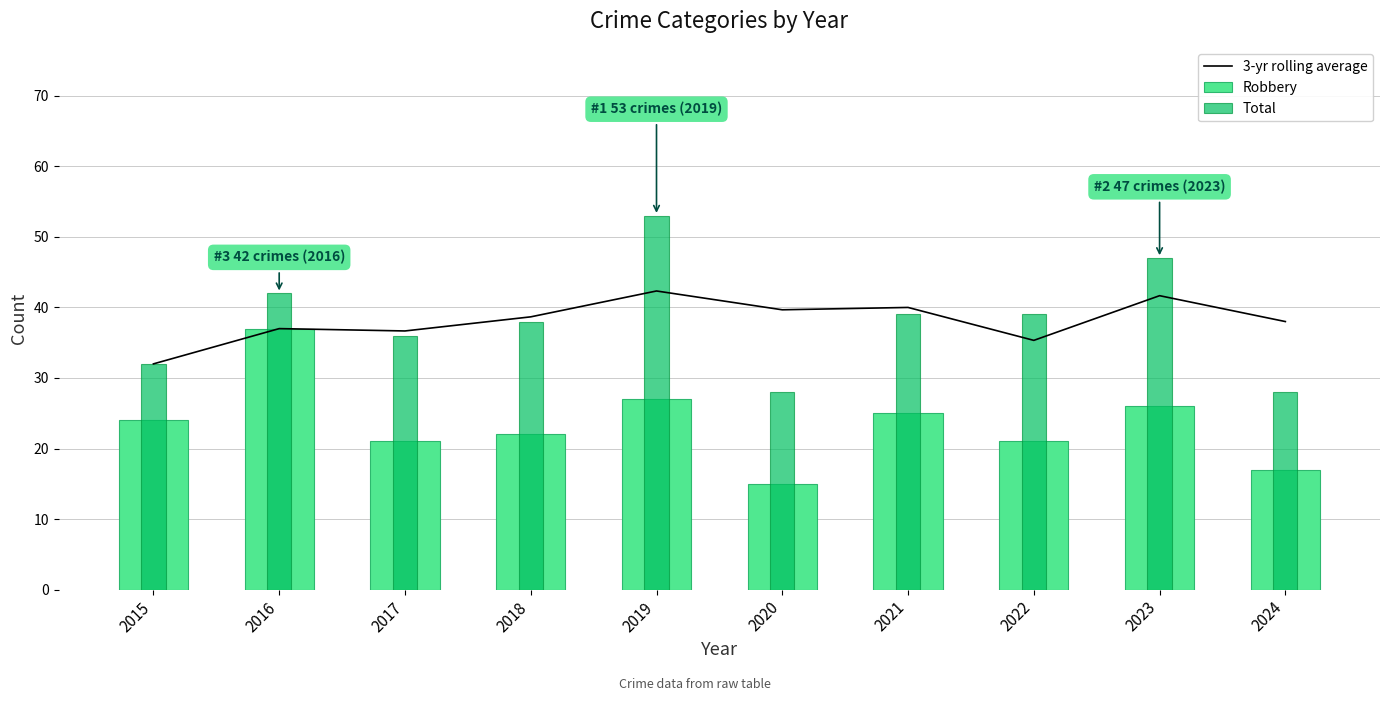

Where is Total nearest to the value 40?

2021